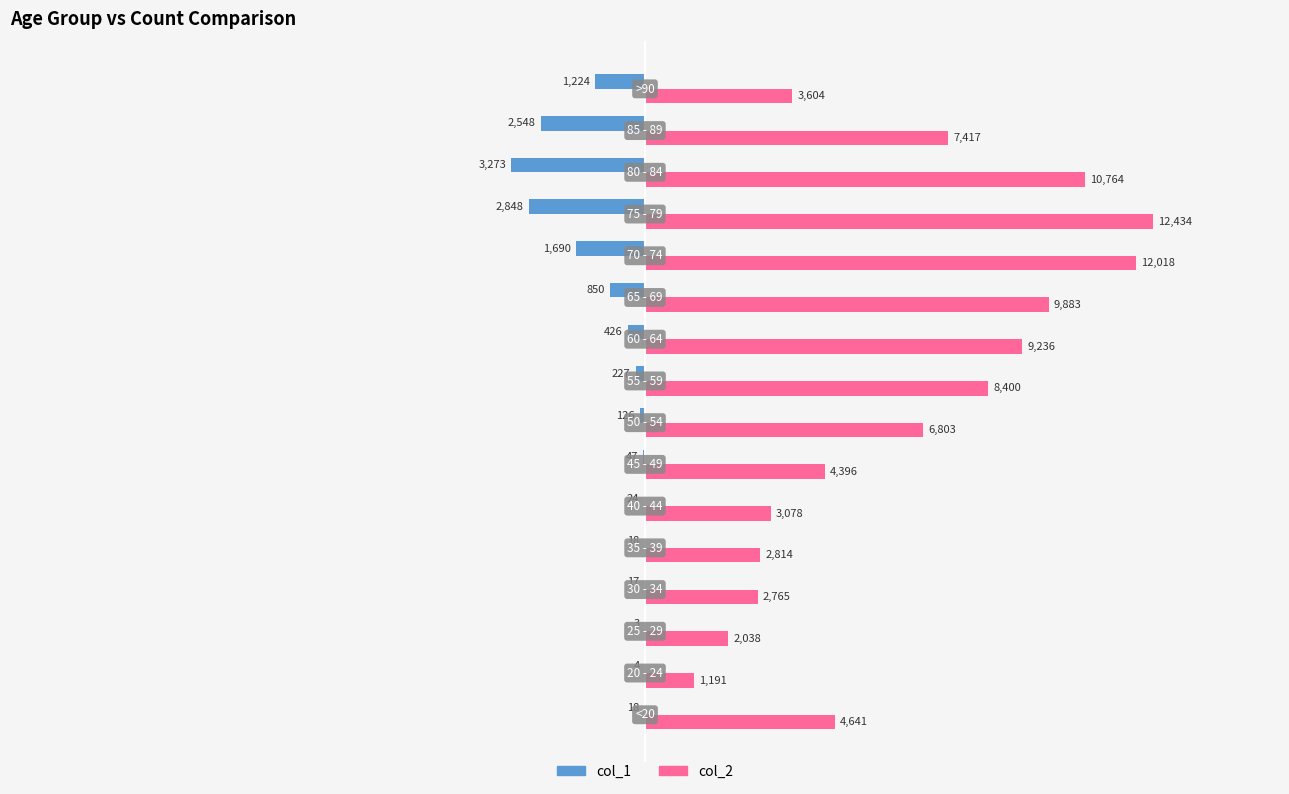

What is the sum of all col_1 values?

-13343